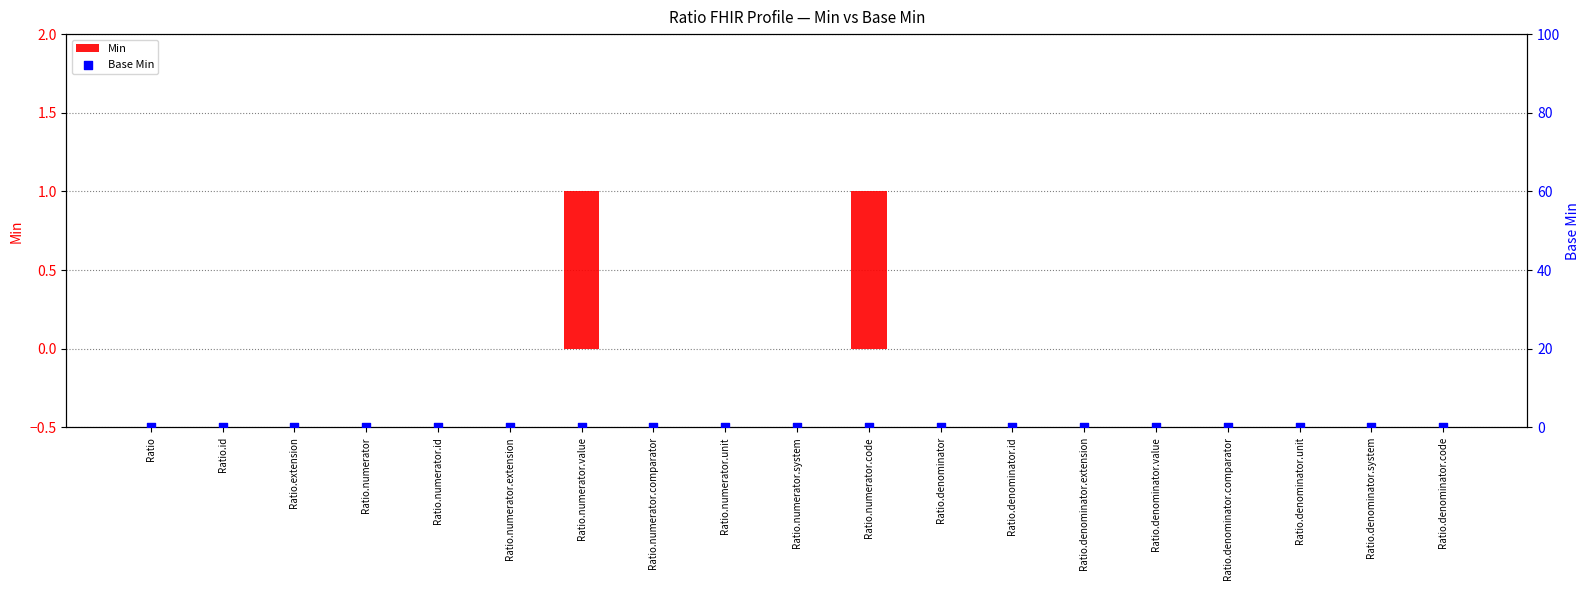

Which series has the largest total across all categories?

Min